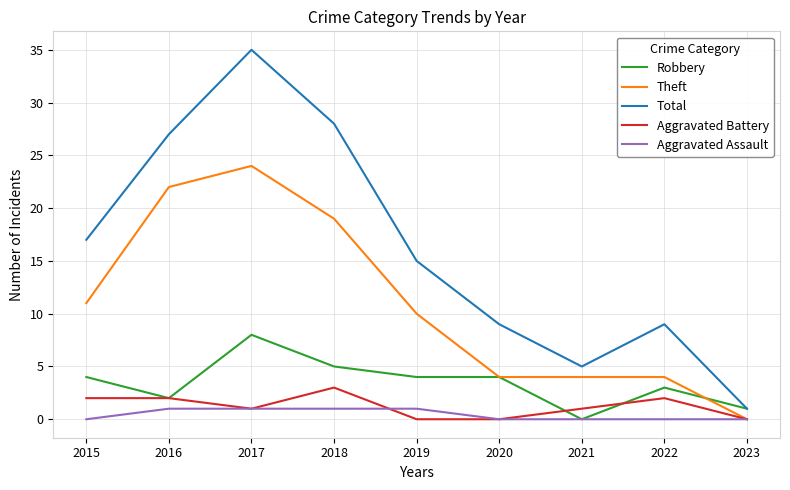

The value of Robbery at 2017 is 8. True or false?

True